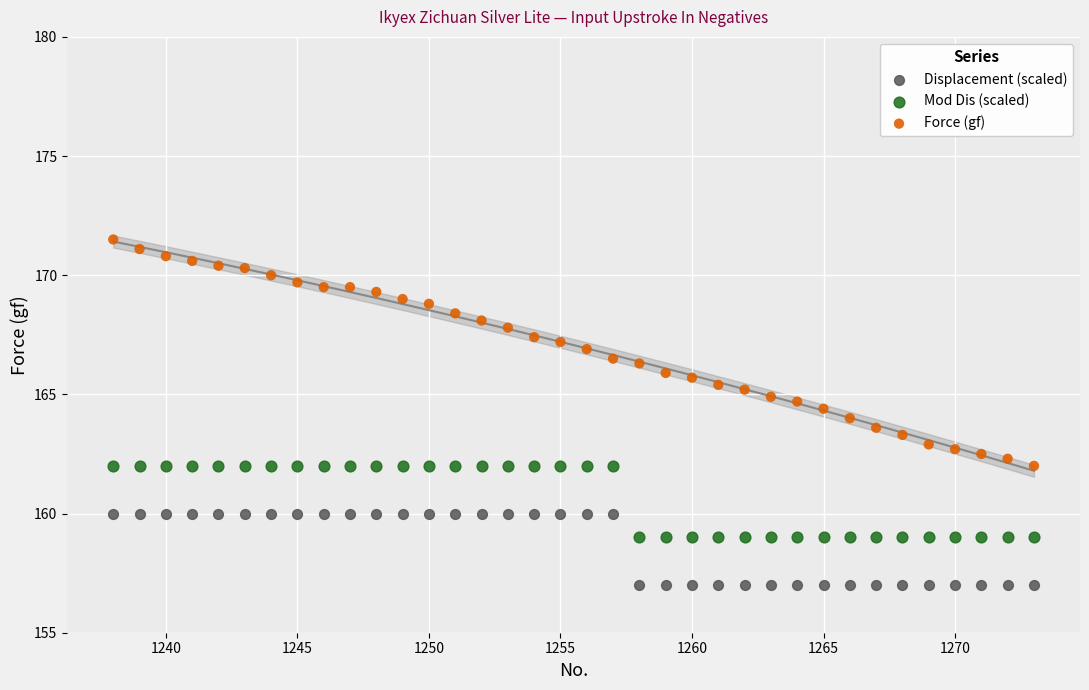

Which series has the widest spread of Y values?

Force (gf)